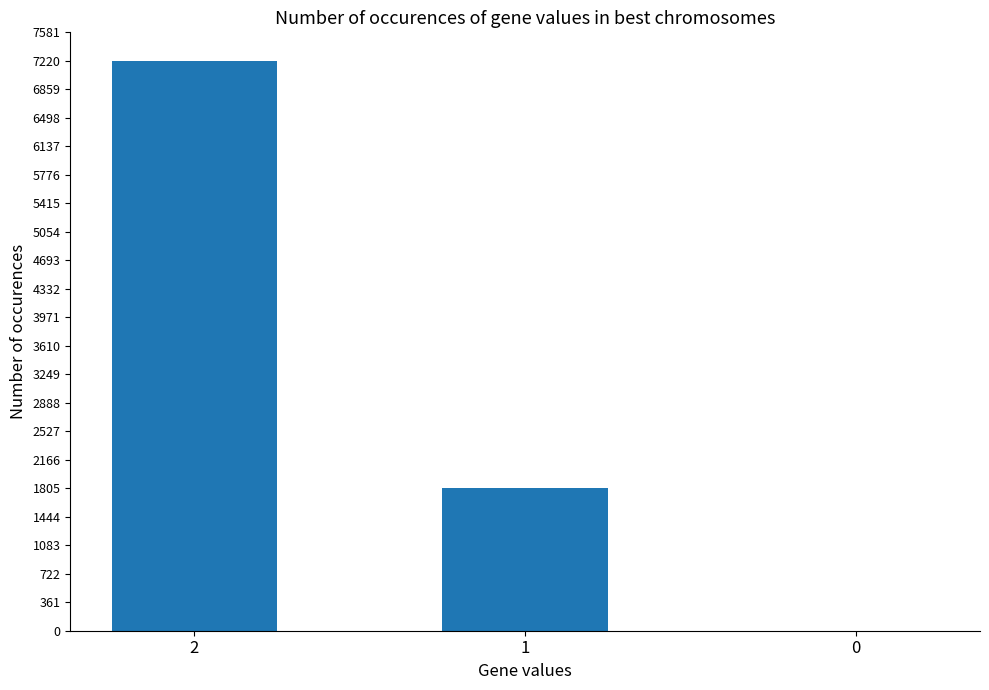

Which has a higher value, 2 or 0?

2